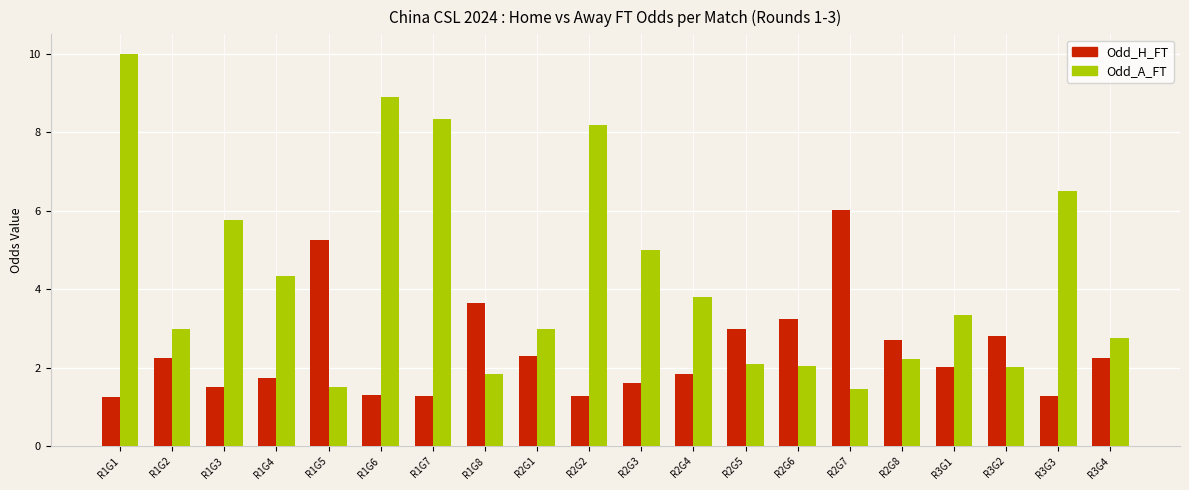

How many data points does each series have?

20